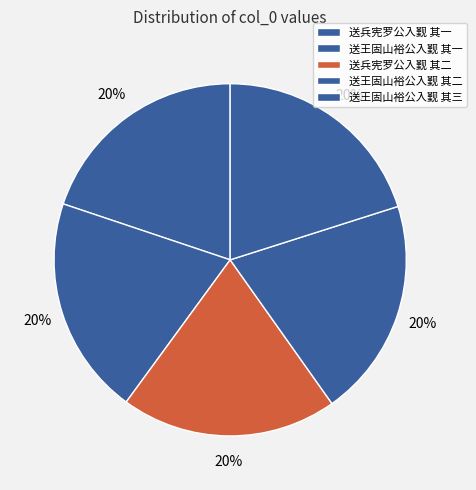

Which slice is the smallest?

送兵宪罗公入觐 其一